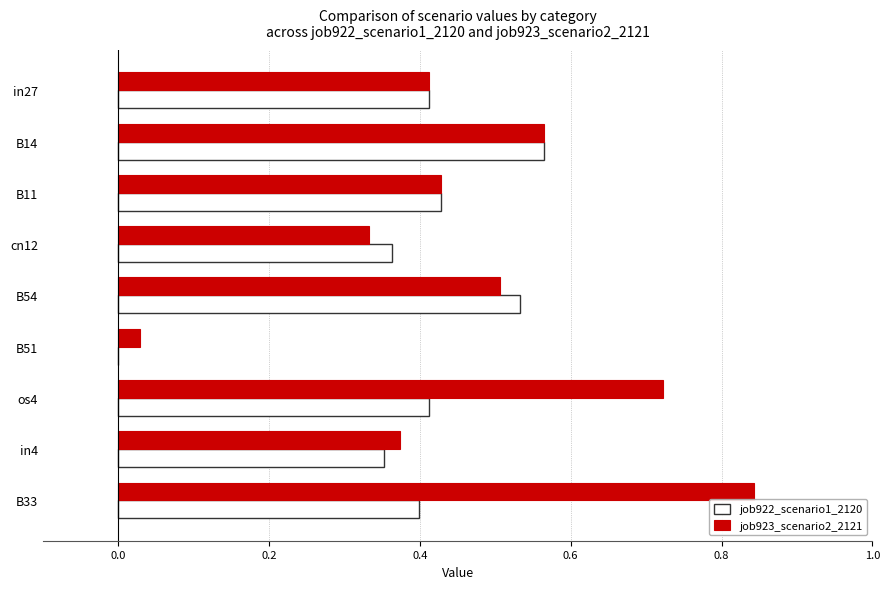

What is the sum of all job923_scenario2_2121 values?

4.2